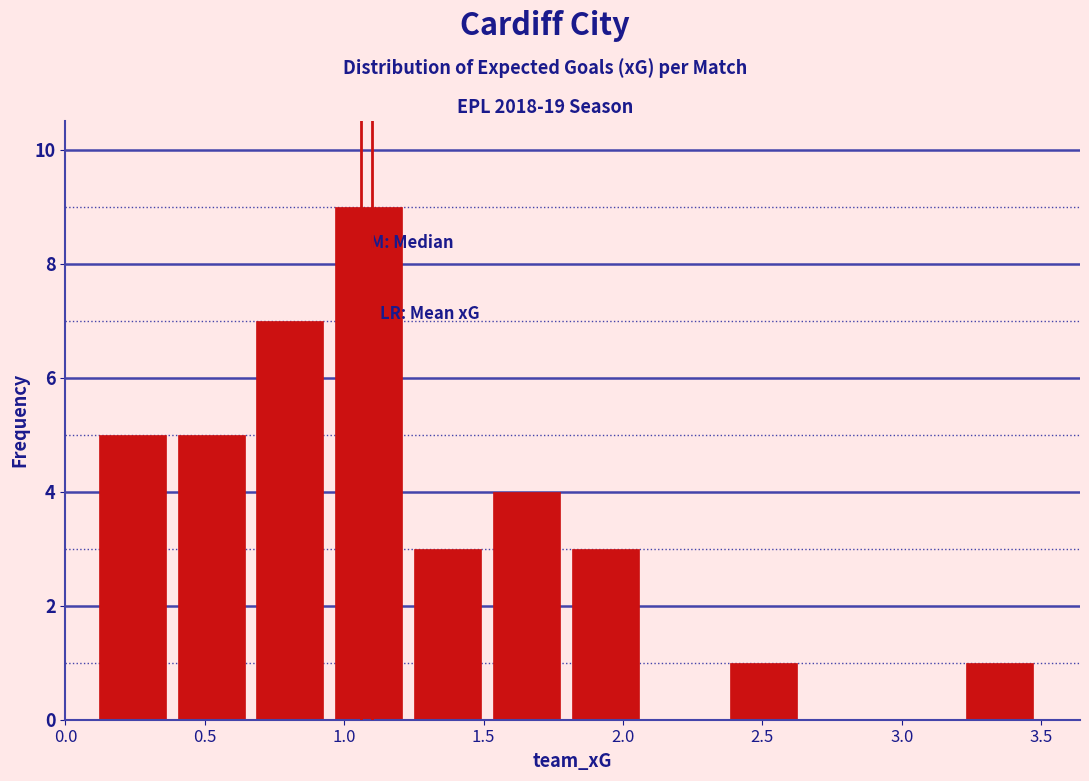

Reading left to right, transcribe this chart: for each bar, give the range it covers on the x-axis and its height. Neither the bar edges nor the heights are printed on the chart, so give them approximately, as read against the axes.

0.10 to 0.40: 5
0.40 to 0.65: 5
0.65 to 0.95: 7
0.95 to 1.25: 9
1.25 to 1.50: 3
1.50 to 1.80: 4
1.80 to 2.10: 3
2.10 to 2.35: 0
2.35 to 2.65: 1
2.65 to 2.95: 0
2.95 to 3.20: 0
3.20 to 3.50: 1